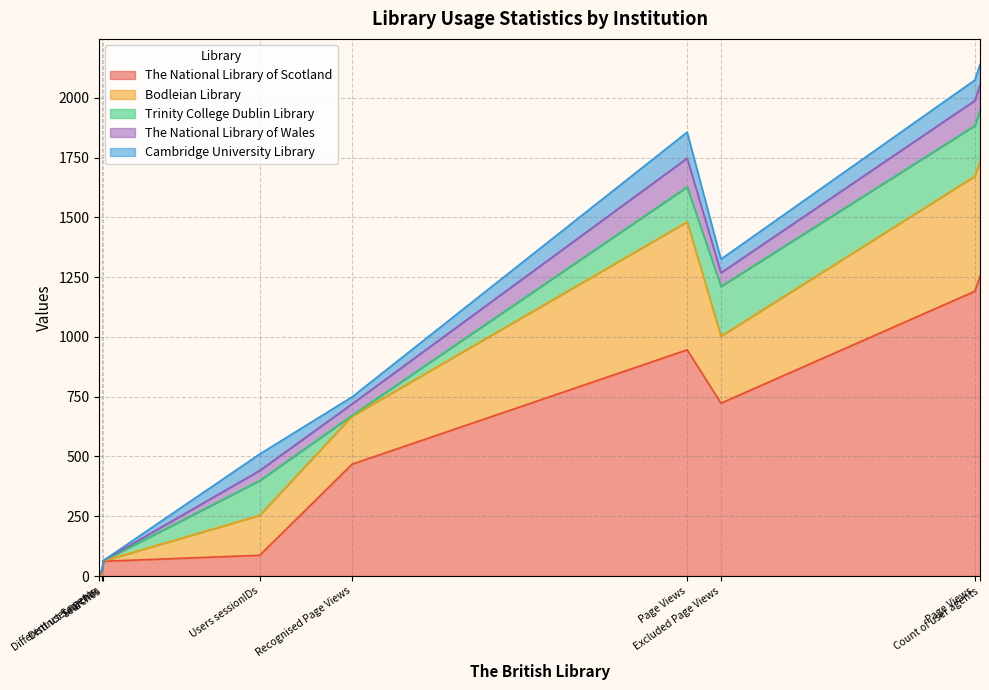

Does the chart have visible grid lines?

Yes